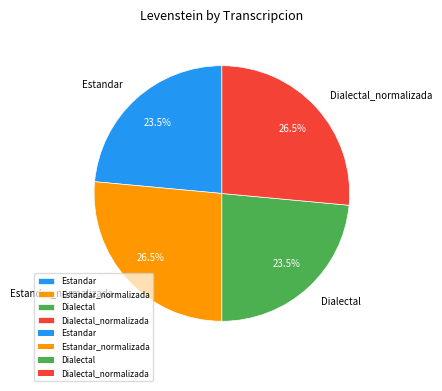

To the nearest percent, what is the combined percentage of Dialectal and Dialectal_normalizada?

50%